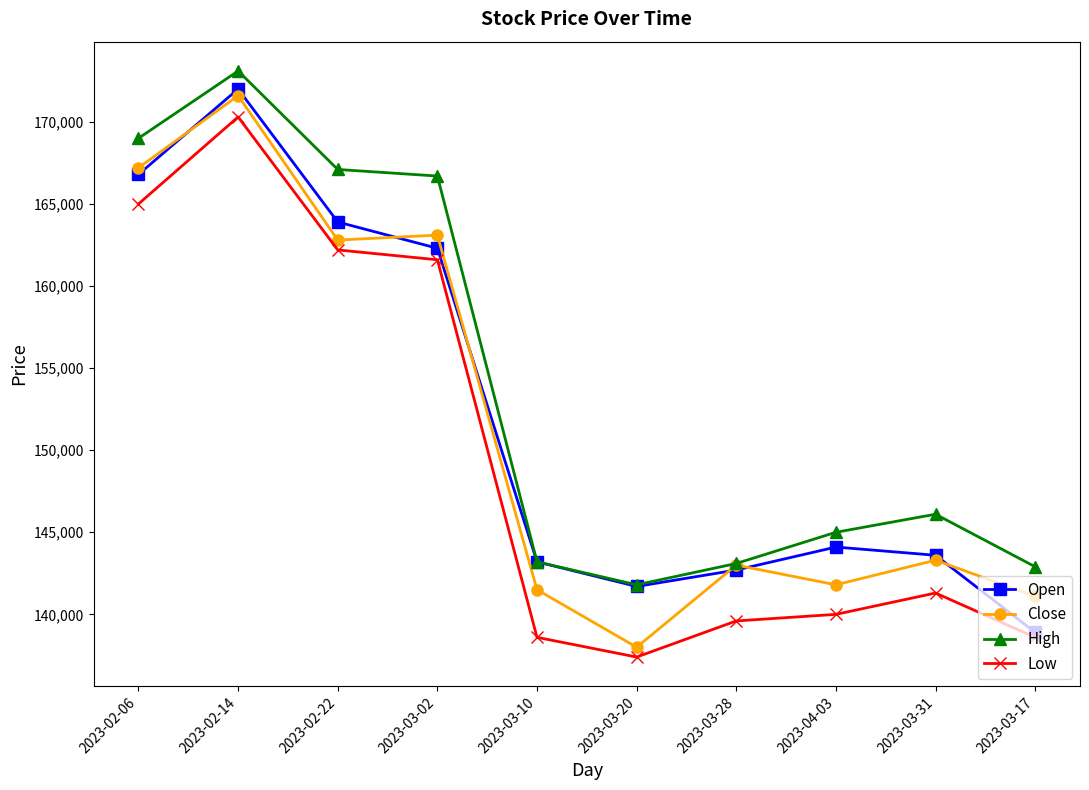

How many series are shown in this chart?

4